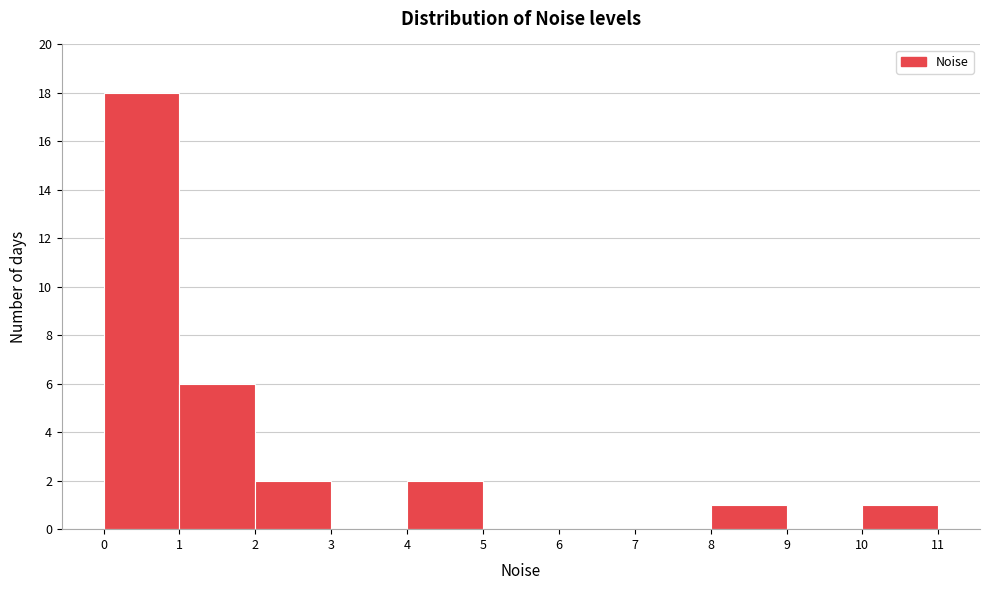

Reading left to right, list every bar in this chart as the range it spans on the x-axis followed by its height. The values are not printed on the chart, so give them approximately, as read against the axis.

0 to 1: 18
1 to 2: 6
2 to 3: 2
3 to 4: 0
4 to 5: 2
5 to 6: 0
6 to 7: 0
7 to 8: 0
8 to 9: 1
9 to 10: 0
10 to 11: 1